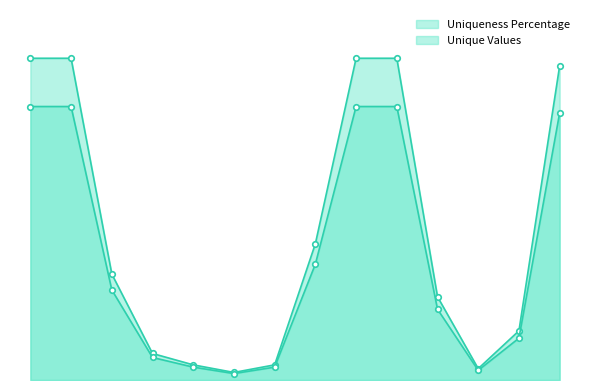

What is the greatest value displayed?

100.0